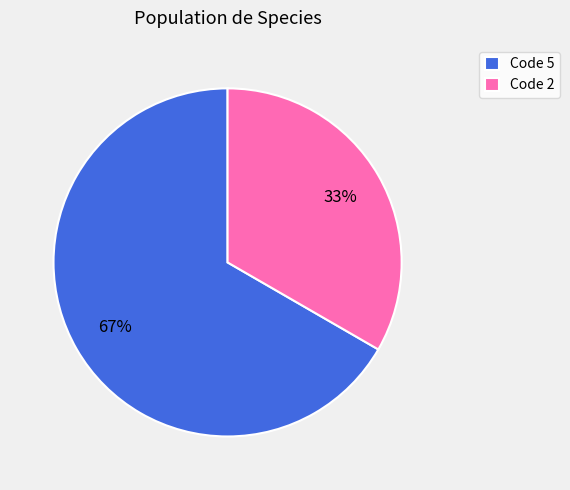

Is there a majority slice in this chart?

Yes